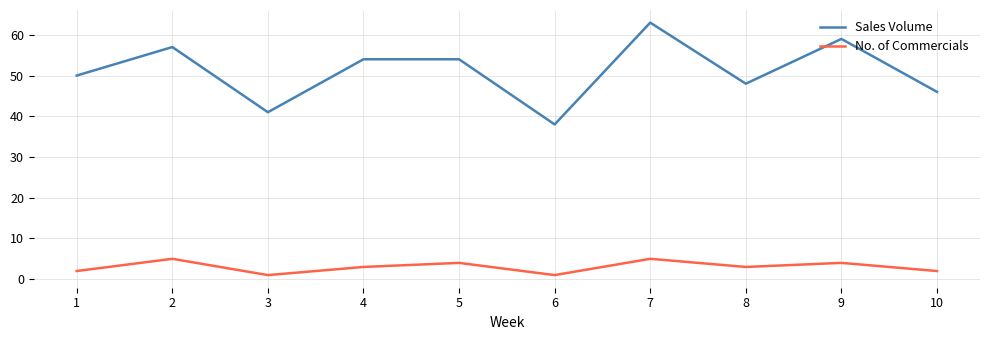

Where is the first local minimum for Sales Volume?

3